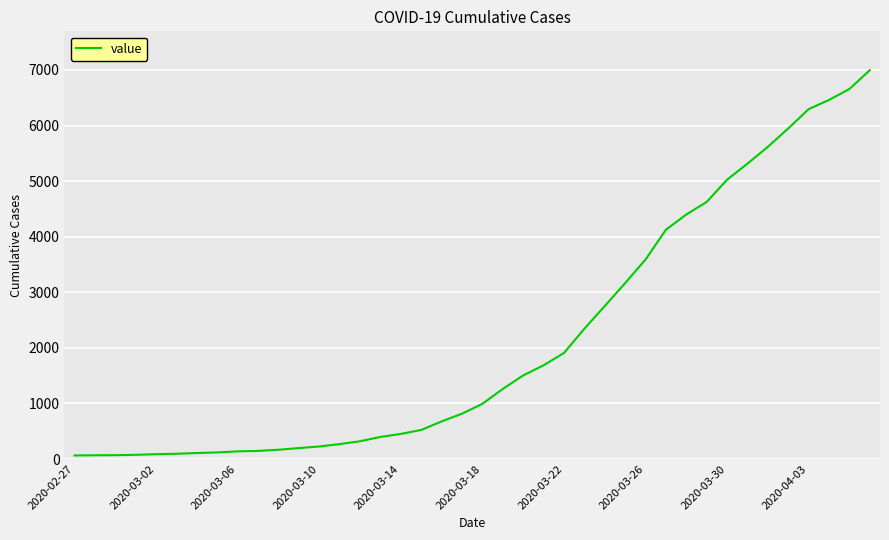

What is the maximum value shown in the chart?

6995